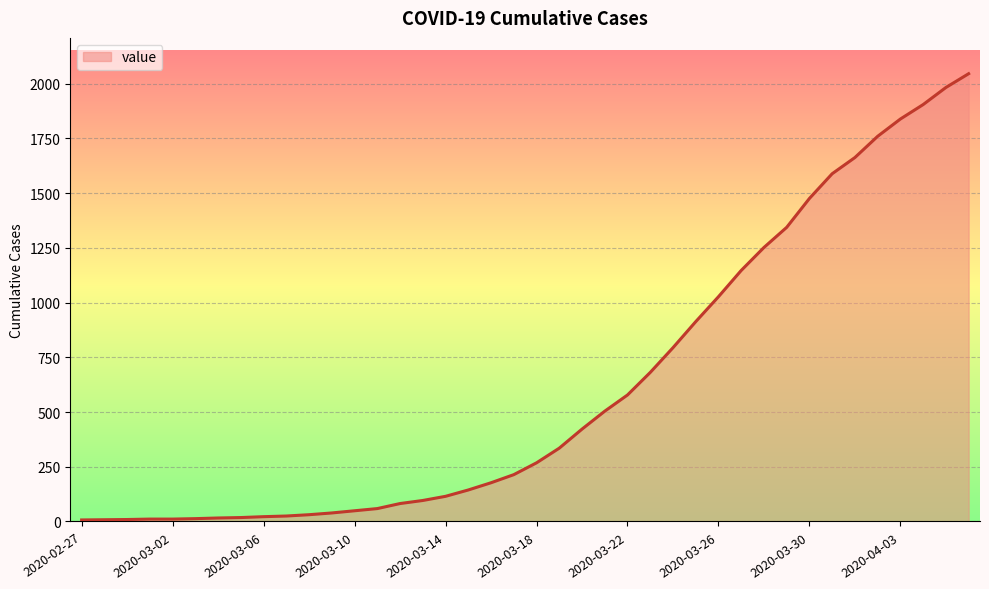

What is the minimum value shown in the chart?

7